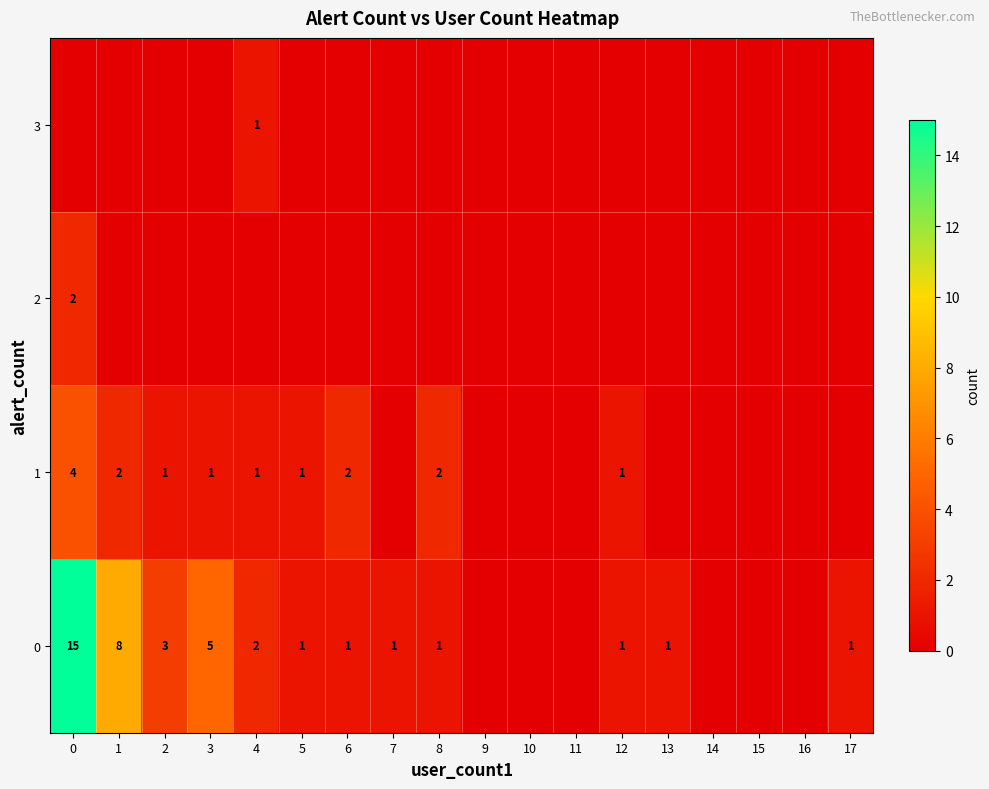

What is the total value across all series at 12?

2